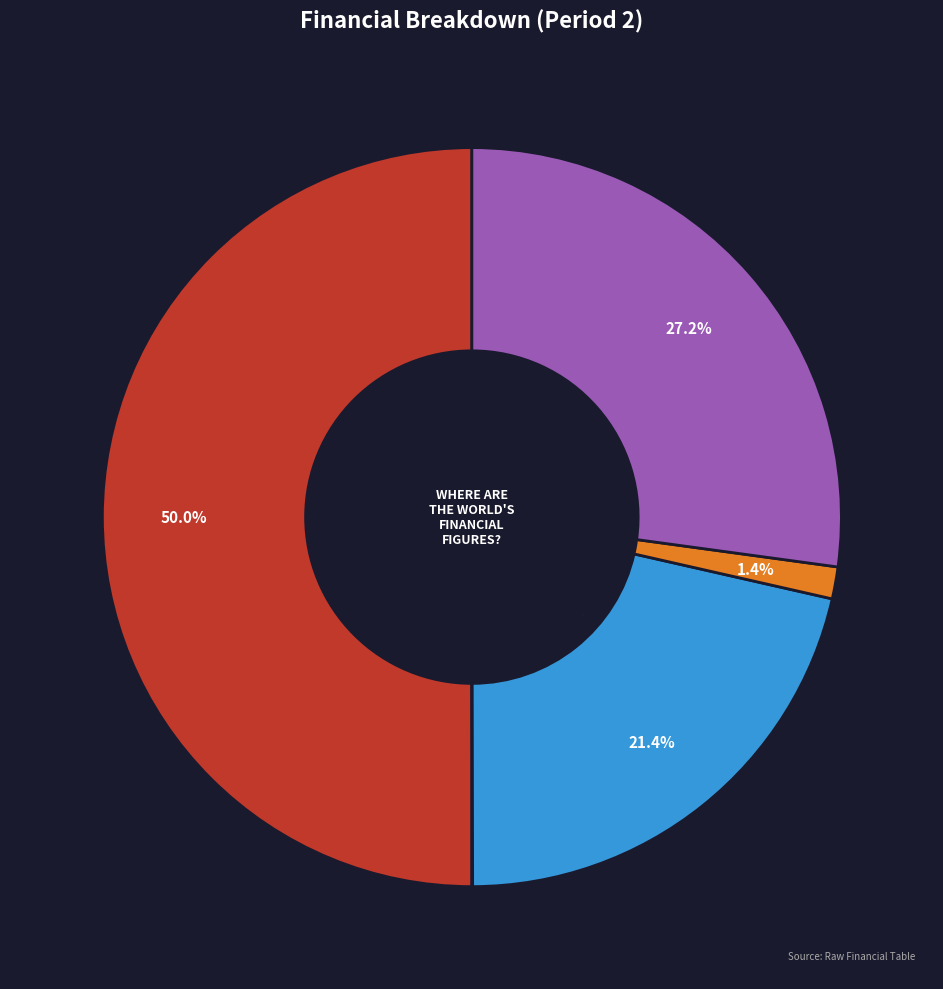

Does Total Profits account for over 50% of the chart?

No